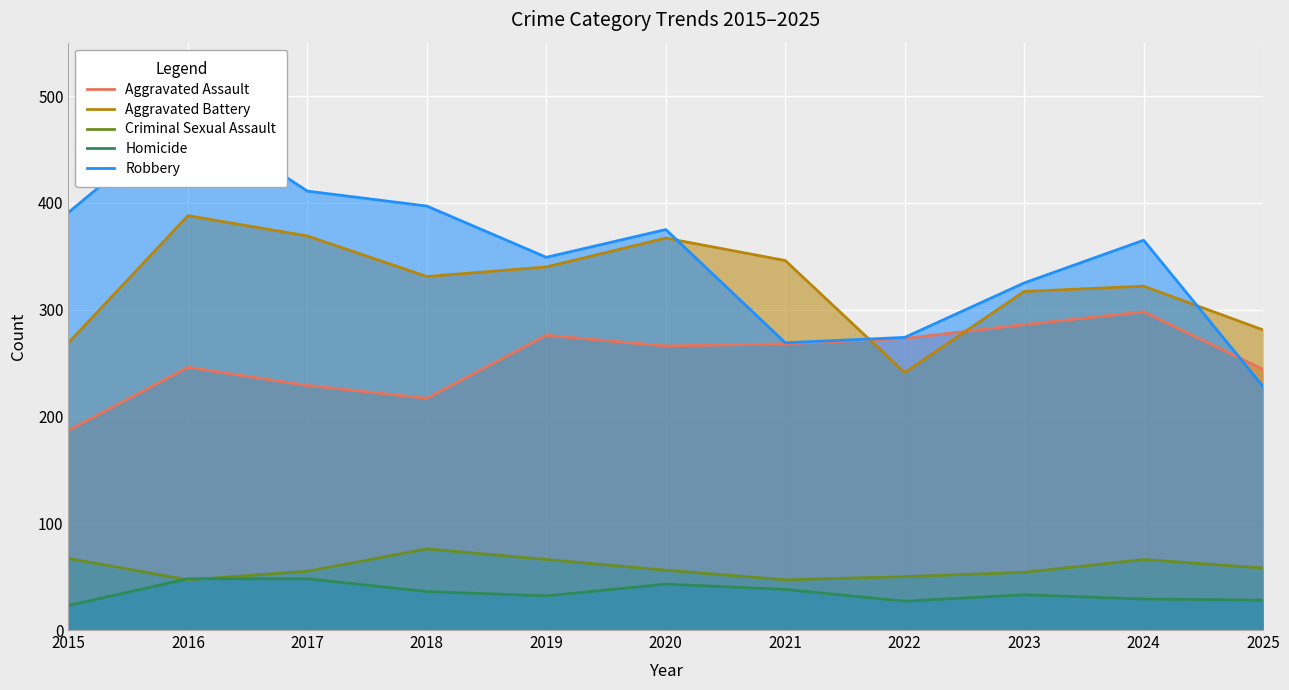

The Criminal Sexual Assault series shows 54 at 2023. True or false?

True